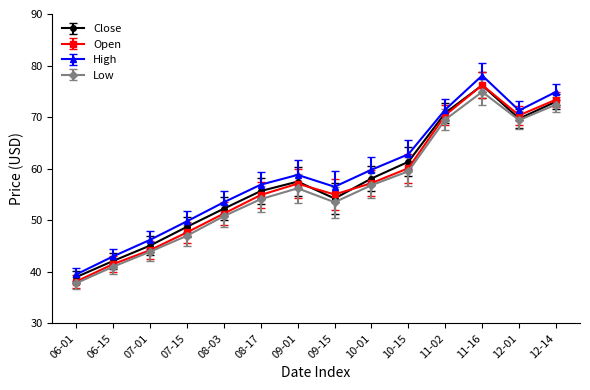

True or false: High and Close intersect in this chart.

False